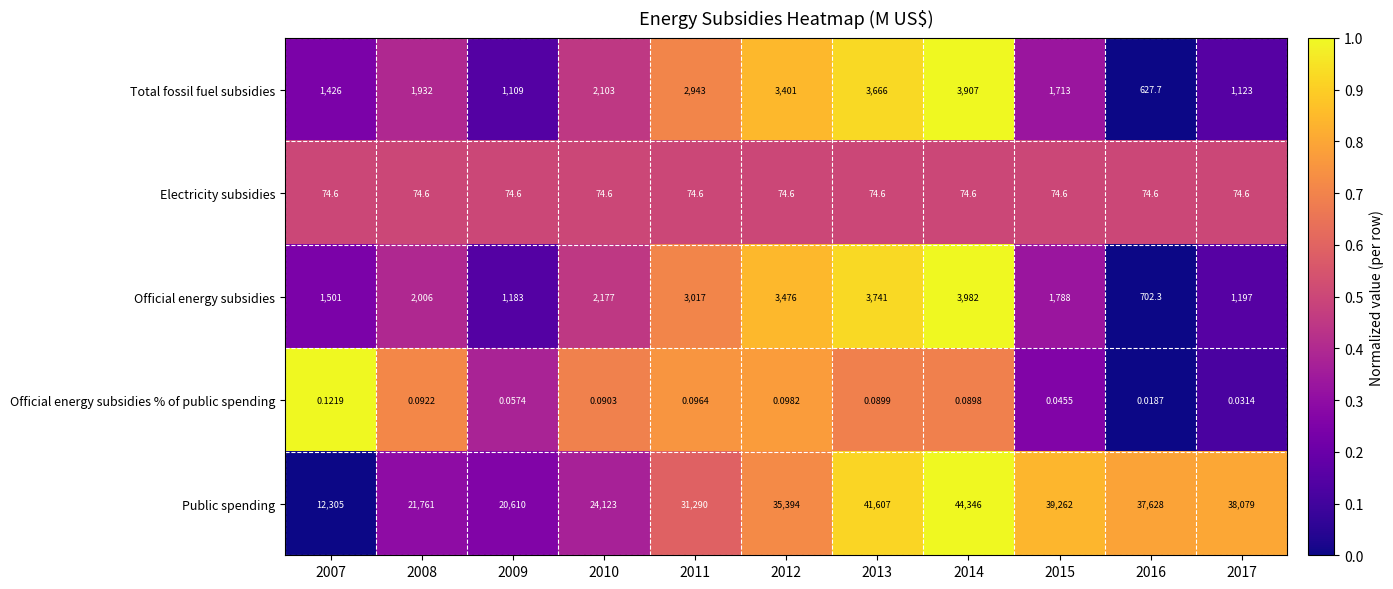

Which series has the widest spread of values?

Public spending